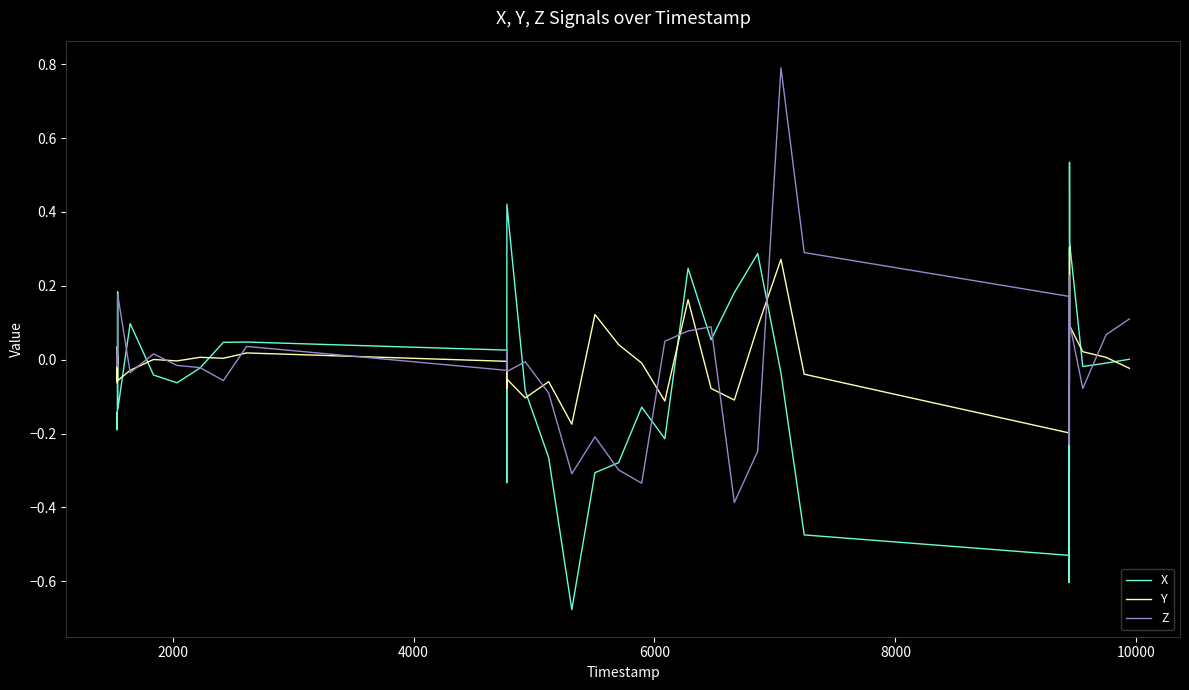

List the series in order of their peak value, lowest first.

Y, X, Z